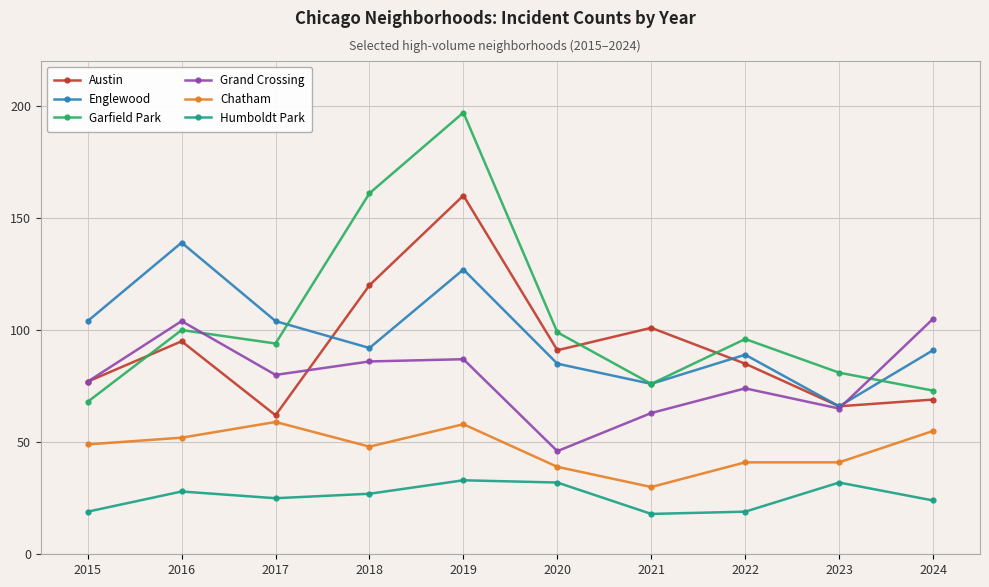

Is this an area chart (filled region under the line)?

No